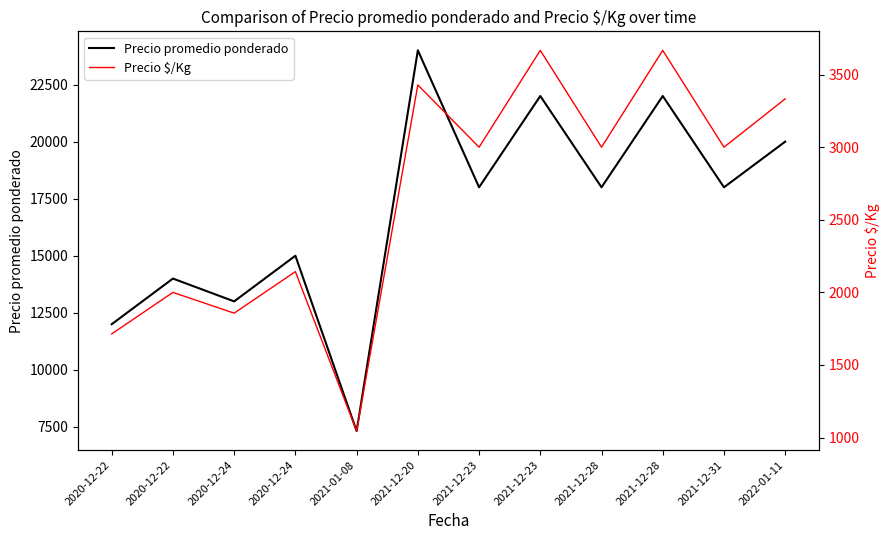

How many data points in Precio promedio ponderado are less than 18000?

5